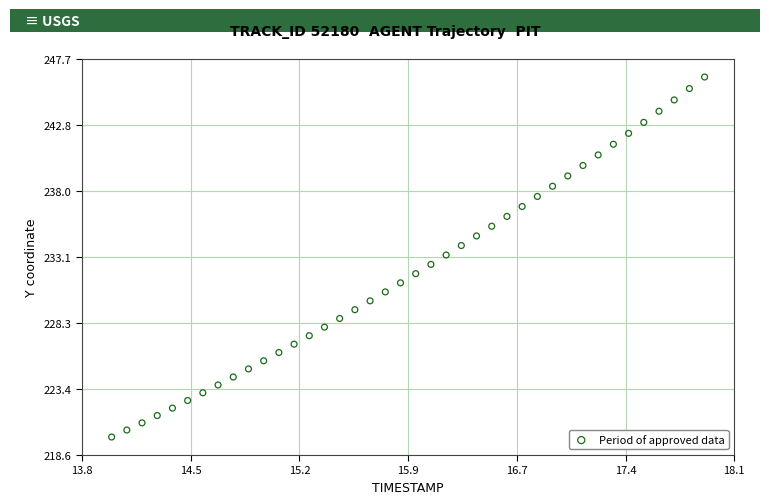

What is the range of Y values (max minus min)?

26.5